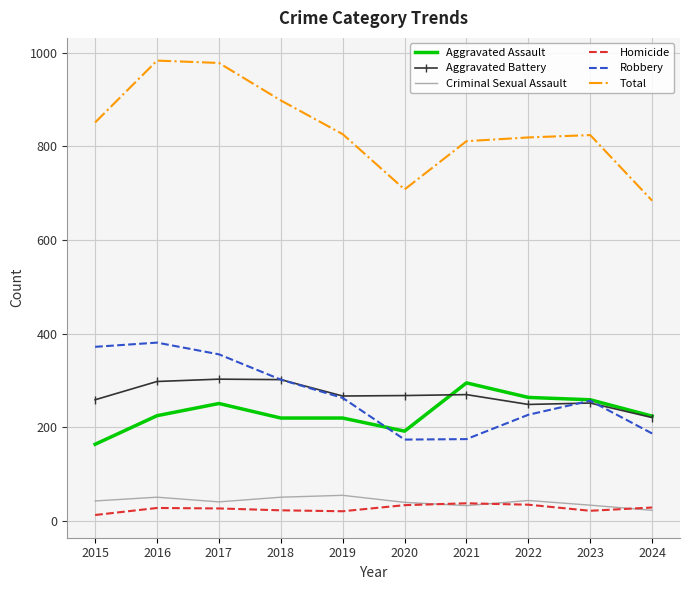

True or false: Robbery and Criminal Sexual Assault intersect in this chart.

False